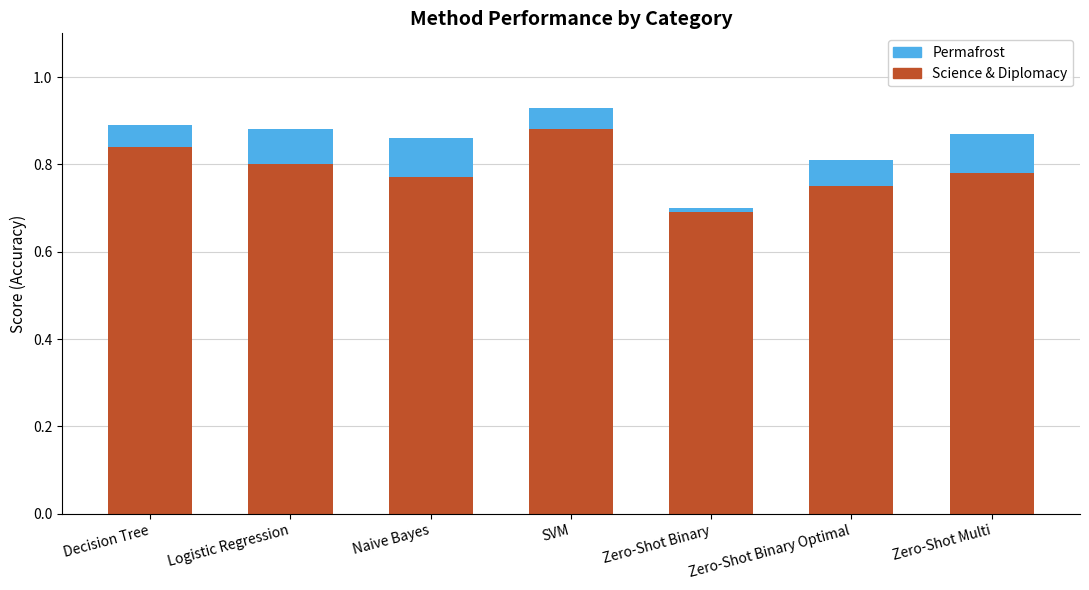

Is it true that Science & Diplomacy equals 0.8 at Naive Bayes?

True